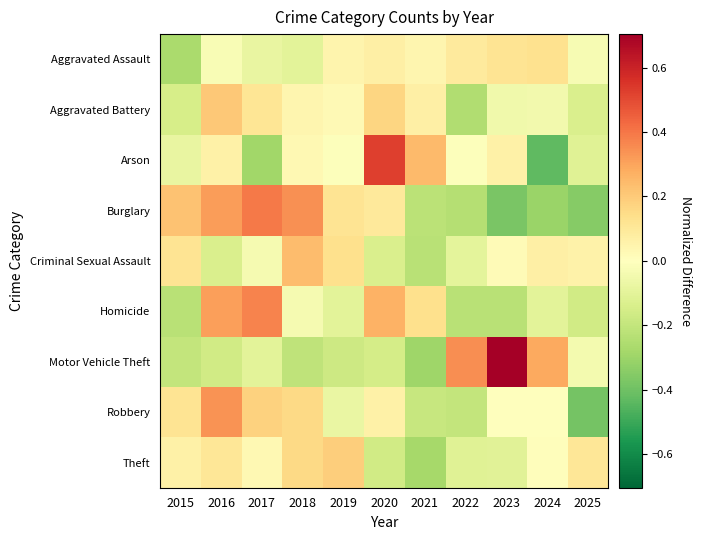

Reading left to right, what are all the values shown in this chart?

Aggravated Assault: 2015=-0.3	2016=-0.0	2017=-0.1	2018=-0.1	2019=0.0	2020=0.1	2021=0.0	2022=0.1	2023=0.1	2024=0.1	2025=-0.0
Aggravated Battery: 2015=-0.1	2016=0.2	2017=0.1	2018=0.0	2019=0.0	2020=0.2	2021=0.1	2022=-0.2	2023=-0.1	2024=-0.0	2025=-0.1
Arson: 2015=-0.1	2016=0.1	2017=-0.3	2018=0.0	2019=-0.0	2020=0.5	2021=0.2	2022=-0.0	2023=0.1	2024=-0.4	2025=-0.1
Burglary: 2015=0.2	2016=0.3	2017=0.4	2018=0.3	2019=0.1	2020=0.1	2021=-0.2	2022=-0.2	2023=-0.4	2024=-0.3	2025=-0.4
Criminal Sexual Assault: 2015=0.1	2016=-0.1	2017=-0.0	2018=0.2	2019=0.1	2020=-0.1	2021=-0.2	2022=-0.1	2023=0.0	2024=0.1	2025=0.1
Homicide: 2015=-0.2	2016=0.3	2017=0.4	2018=-0.0	2019=-0.1	2020=0.3	2021=0.1	2022=-0.2	2023=-0.2	2024=-0.1	2025=-0.2
Motor Vehicle Theft: 2015=-0.2	2016=-0.2	2017=-0.1	2018=-0.2	2019=-0.2	2020=-0.2	2021=-0.3	2022=0.3	2023=0.7	2024=0.3	2025=-0.0
Robbery: 2015=0.1	2016=0.3	2017=0.2	2018=0.2	2019=-0.1	2020=0.1	2021=-0.2	2022=-0.2	2023=-0.0	2024=0.0	2025=-0.4
Theft: 2015=0.1	2016=0.1	2017=0.0	2018=0.2	2019=0.2	2020=-0.2	2021=-0.3	2022=-0.1	2023=-0.1	2024=0.0	2025=0.1